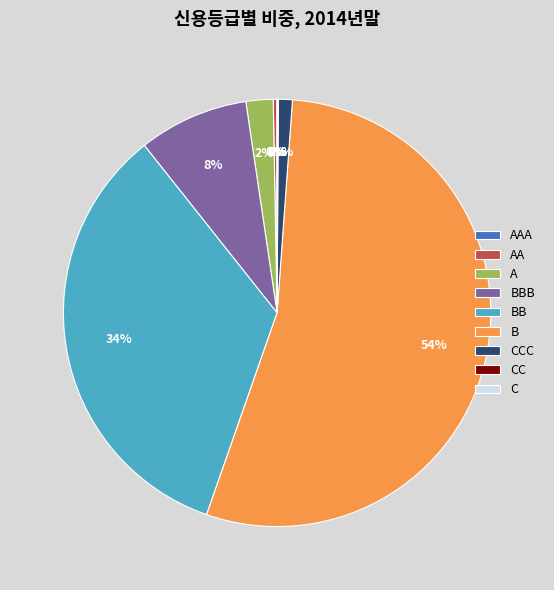

Is the sum of BBB and BB greater than half?

No